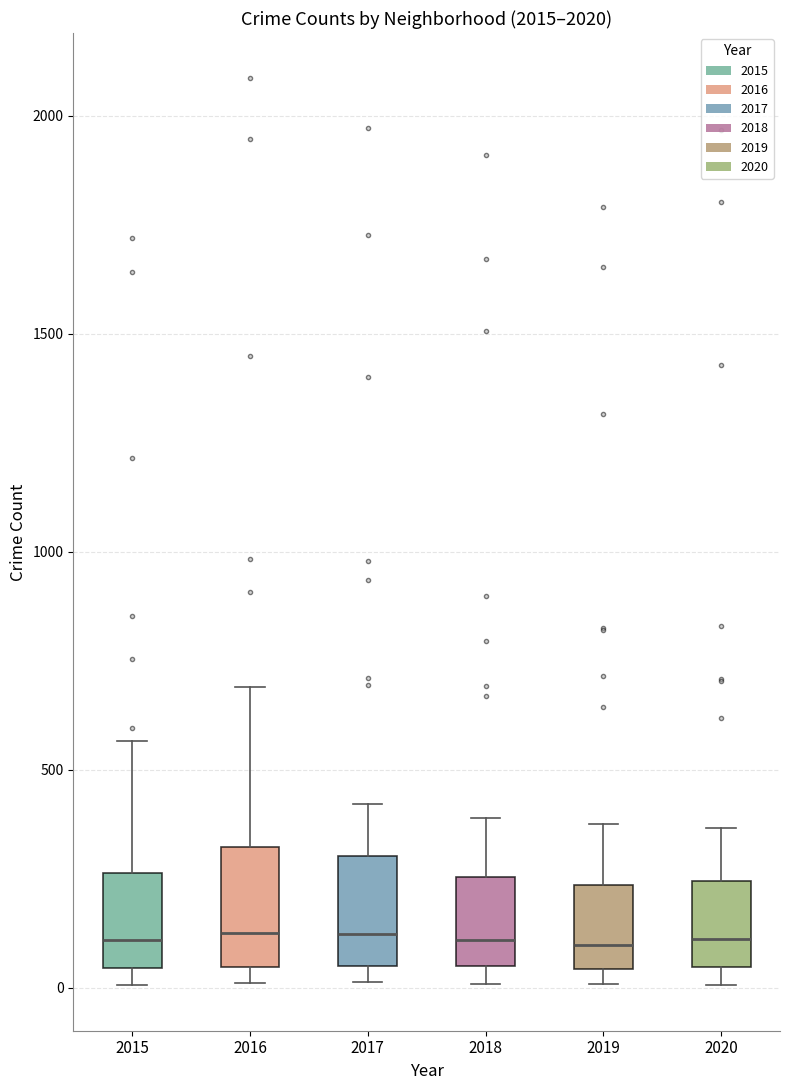

Reading left to right, read every box against the y-axis: the position of its median line, the range the box covers, and the ends of its whiskers. The values are not printed on the chart, so give them approximately, as read against the axis.

2015: median 100, box 50 to 250, whiskers 0 to 550
2016: median 150, box 50 to 300, whiskers 0 to 700
2017: median 100, box 50 to 300, whiskers 0 to 400
2018: median 100, box 50 to 250, whiskers 0 to 400
2019: median 100, box 50 to 250, whiskers 0 to 400
2020: median 100, box 50 to 250, whiskers 0 to 350